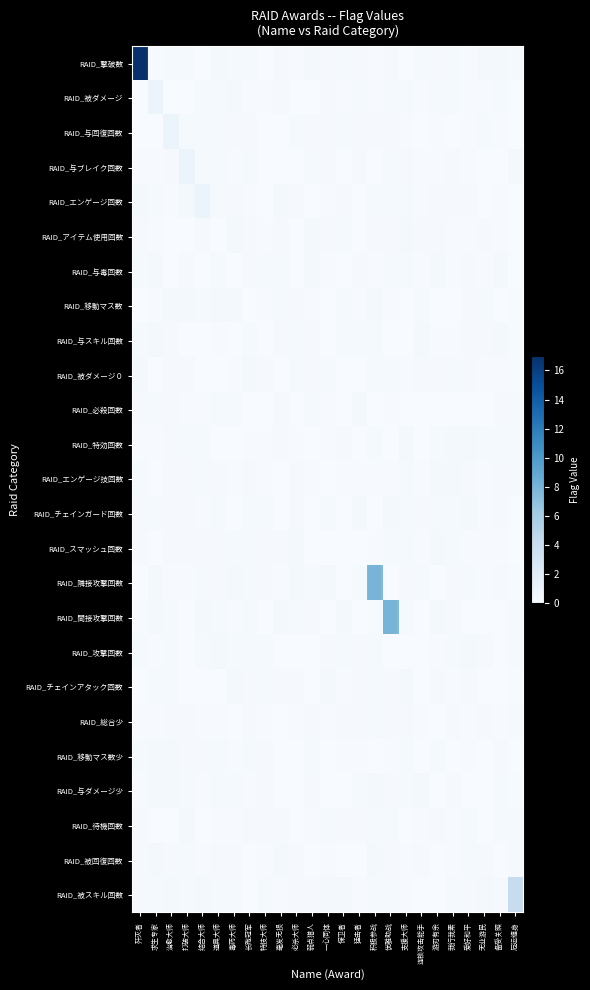

Reading left to right, transcribe all the data shown in this chart.

RAID_撃破数: 歼灭者=17.0	求生专家=0.1	治愈大师=0.3	打破大师=0.2	结合大师=0.0	道具大师=0.3	毒药大师=0.2	长跑冠军=0.2	特技大师=0.0	毫发无损=0.1	必杀大师=0.1	弱点猎人=0.3	一心同体=0.2	保卫者=0.2	猛击者=0.1	积极参战=0.1	优雅助战=0.2	支援大师=0.0	连锁攻击能手=0.2	游刃有余=0.2	我行我素=0.2	爱好和平=0.1	无业游民=0.3	备受关照=0.3	厄运缠身=0.2
RAID_被ダメージ: 歼灭者=0.1	求生专家=1.0	治愈大师=0.0	打破大师=0.0	结合大师=0.2	道具大师=0.2	毒药大师=0.3	长跑冠军=0.1	特技大师=0.1	毫发无损=0.1	必杀大师=0.1	弱点猎人=0.0	一心同体=0.1	保卫者=0.1	猛击者=0.2	积极参战=0.1	优雅助战=0.2	支援大师=0.2	连锁攻击能手=0.1	游刃有余=0.2	我行我素=0.2	爱好和平=0.1	无业游民=0.1	备受关照=0.2	厄运缠身=0.0
RAID_与回復回数: 歼灭者=0.1	求生专家=0.0	治愈大师=1.0	打破大师=0.2	结合大师=0.2	道具大师=0.2	毒药大师=0.1	长跑冠军=0.2	特技大师=0.0	毫发无损=0.0	必杀大师=0.2	弱点猎人=0.1	一心同体=0.2	保卫者=0.2	猛击者=0.2	积极参战=0.2	优雅助战=0.2	支援大师=0.1	连锁攻击能手=0.0	游刃有余=0.1	我行我素=0.1	爱好和平=0.1	无业游民=0.3	备受关照=0.1	厄运缠身=0.0
RAID_与ブレイク回数: 歼灭者=0.1	求生专家=0.1	治愈大师=0.2	打破大师=1.0	结合大师=0.2	道具大师=0.2	毒药大师=0.1	长跑冠军=0.2	特技大师=0.1	毫发无损=0.0	必杀大师=0.0	弱点猎人=0.2	一心同体=0.1	保卫者=0.0	猛击者=0.2	积极参战=0.0	优雅助战=0.2	支援大师=0.1	连锁攻击能手=0.1	游刃有余=0.1	我行我素=0.2	爱好和平=0.1	无业游民=0.0	备受关照=0.0	厄运缠身=0.3
RAID_エンゲージ回数: 歼灭者=0.3	求生专家=0.2	治愈大师=0.1	打破大师=0.3	结合大师=1.0	道具大师=0.2	毒药大师=0.1	长跑冠军=0.1	特技大师=0.0	毫发无损=0.3	必杀大师=0.1	弱点猎人=0.1	一心同体=0.1	保卫者=0.2	猛击者=0.1	积极参战=0.3	优雅助战=0.2	支援大师=0.2	连锁攻击能手=0.1	游刃有余=0.2	我行我素=0.2	爱好和平=0.2	无业游民=0.0	备受关照=0.1	厄运缠身=0.0
RAID_アイテム使用回数: 歼灭者=0.1	求生专家=0.1	治愈大师=0.0	打破大师=0.0	结合大师=0.2	道具大师=0.0	毒药大师=0.3	长跑冠军=0.2	特技大师=0.1	毫发无损=0.2	必杀大师=0.0	弱点猎人=0.3	一心同体=0.1	保卫者=0.2	猛击者=0.0	积极参战=0.1	优雅助战=0.1	支援大师=0.3	连锁攻击能手=0.2	游刃有余=0.1	我行我素=0.1	爱好和平=0.1	无业游民=0.2	备受关照=0.1	厄运缠身=0.0
RAID_与毒回数: 歼灭者=0.2	求生专家=0.3	治愈大师=0.0	打破大师=0.2	结合大师=0.0	道具大师=0.2	毒药大师=0.0	长跑冠军=0.2	特技大师=0.2	毫发无损=0.2	必杀大师=0.0	弱点猎人=0.3	一心同体=0.1	保卫者=0.0	猛击者=0.2	积极参战=0.1	优雅助战=0.2	支援大师=0.2	连锁攻击能手=0.1	游刃有余=0.3	我行我素=0.1	爱好和平=0.2	无业游民=0.1	备受关照=0.3	厄运缠身=0.0
RAID_移動マス数: 歼灭者=0.0	求生专家=0.1	治愈大师=0.3	打破大师=0.3	结合大师=0.2	道具大师=0.3	毒药大师=0.3	长跑冠军=0.0	特技大师=0.1	毫发无损=0.2	必杀大师=0.2	弱点猎人=0.1	一心同体=0.0	保卫者=0.2	猛击者=0.1	积极参战=0.3	优雅助战=0.1	支援大师=0.0	连锁攻击能手=0.2	游刃有余=0.0	我行我素=0.1	爱好和平=0.2	无业游民=0.3	备受关照=0.1	厄运缠身=0.1
RAID_与スキル回数: 歼灭者=0.2	求生专家=0.3	治愈大师=0.2	打破大师=0.0	结合大师=0.0	道具大师=0.1	毒药大师=0.0	长跑冠军=0.2	特技大师=0.0	毫发无损=0.2	必杀大师=0.2	弱点猎人=0.2	一心同体=0.1	保卫者=0.2	猛击者=0.2	积极参战=0.2	优雅助战=0.0	支援大师=0.0	连锁攻击能手=0.3	游刃有余=0.1	我行我素=0.1	爱好和平=0.1	无业游民=0.2	备受关照=0.3	厄运缠身=0.1
RAID_被ダメージ０: 歼灭者=0.3	求生专家=0.0	治愈大师=0.2	打破大师=0.2	结合大师=0.0	道具大师=0.0	毒药大师=0.1	长跑冠军=0.3	特技大师=0.2	毫发无损=0.0	必杀大师=0.2	弱点猎人=0.1	一心同体=0.2	保卫者=0.0	猛击者=0.0	积极参战=0.2	优雅助战=0.2	支援大师=0.1	连锁攻击能手=0.2	游刃有余=0.2	我行我素=0.3	爱好和平=0.2	无业游民=0.1	备受关照=0.1	厄运缠身=0.1
RAID_必殺回数: 歼灭者=0.2	求生专家=0.3	治愈大师=0.1	打破大师=0.1	结合大师=0.1	道具大师=0.2	毒药大师=0.2	长跑冠军=0.0	特技大师=0.0	毫发无损=0.2	必杀大师=0.0	弱点猎人=0.2	一心同体=0.1	保卫者=0.0	猛击者=0.3	积极参战=0.0	优雅助战=0.1	支援大师=0.0	连锁攻击能手=0.0	游刃有余=0.0	我行我素=0.0	爱好和平=0.1	无业游民=0.0	备受关照=0.2	厄运缠身=0.2
RAID_特効回数: 歼灭者=0.1	求生专家=0.1	治愈大师=0.2	打破大师=0.3	结合大师=0.3	道具大师=0.0	毒药大师=0.1	长跑冠军=0.1	特技大师=0.1	毫发无损=0.2	必杀大师=0.1	弱点猎人=0.0	一心同体=0.1	保卫者=0.2	猛击者=0.0	积极参战=0.3	优雅助战=0.0	支援大师=0.3	连锁攻击能手=0.0	游刃有余=0.3	我行我素=0.3	爱好和平=0.3	无业游民=0.2	备受关照=0.2	厄运缠身=0.2
RAID_エンゲージ技回数: 歼灭者=0.2	求生专家=0.0	治愈大师=0.2	打破大师=0.2	结合大师=0.3	道具大师=0.1	毒药大师=0.1	长跑冠军=0.2	特技大师=0.1	毫发无损=0.0	必杀大师=0.1	弱点猎人=0.1	一心同体=0.0	保卫者=0.1	猛击者=0.1	积极参战=0.1	优雅助战=0.1	支援大师=0.2	连锁攻击能手=0.1	游刃有余=0.3	我行我素=0.3	爱好和平=0.1	无业游民=0.1	备受关照=0.2	厄运缠身=0.3
RAID_チェインガード回数: 歼灭者=0.2	求生专家=0.2	治愈大师=0.2	打破大师=0.2	结合大师=0.1	道具大师=0.2	毒药大师=0.1	长跑冠军=0.2	特技大师=0.3	毫发无损=0.0	必杀大师=0.2	弱点猎人=0.0	一心同体=0.2	保卫者=0.0	猛击者=0.3	积极参战=0.0	优雅助战=0.3	支援大师=0.2	连锁攻击能手=0.2	游刃有余=0.2	我行我素=0.2	爱好和平=0.3	无业游民=0.1	备受关照=0.2	厄运缠身=0.0
RAID_スマッシュ回数: 歼灭者=0.2	求生专家=0.1	治愈大师=0.2	打破大师=0.2	结合大师=0.1	道具大师=0.2	毒药大师=0.2	长跑冠军=0.2	特技大师=0.1	毫发无损=0.2	必杀大师=0.3	弱点猎人=0.0	一心同体=0.0	保卫者=0.0	猛击者=0.0	积极参战=0.1	优雅助战=0.2	支援大师=0.2	连锁攻击能手=0.1	游刃有余=0.3	我行我素=0.2	爱好和平=0.1	无业游民=0.1	备受关照=0.1	厄运缠身=0.0
RAID_隣接攻撃回数: 歼灭者=0.0	求生专家=0.3	治愈大师=0.1	打破大师=0.1	结合大师=0.2	道具大师=0.2	毒药大师=0.3	长跑冠军=0.2	特技大师=0.1	毫发无损=0.1	必杀大师=0.3	弱点猎人=0.2	一心同体=0.3	保卫者=0.0	猛击者=0.3	积极参战=8.0	优雅助战=0.0	支援大师=0.2	连锁攻击能手=0.2	游刃有余=0.0	我行我素=0.1	爱好和平=0.2	无业游民=0.1	备受关照=0.1	厄运缠身=0.1
RAID_間接攻撃回数: 歼灭者=0.1	求生专家=0.3	治愈大师=0.2	打破大师=0.0	结合大师=0.3	道具大师=0.3	毒药大师=0.1	长跑冠军=0.3	特技大师=0.0	毫发无损=0.3	必杀大师=0.2	弱点猎人=0.2	一心同体=0.0	保卫者=0.3	猛击者=0.0	积极参战=0.1	优雅助战=8.0	支援大师=0.2	连锁攻击能手=0.1	游刃有余=0.3	我行我素=0.2	爱好和平=0.0	无业游民=0.0	备受关照=0.0	厄运缠身=0.2
RAID_攻撃回数: 歼灭者=0.2	求生专家=0.1	治愈大师=0.3	打破大师=0.0	结合大师=0.2	道具大师=0.3	毒药大师=0.2	长跑冠军=0.2	特技大师=0.3	毫发无损=0.0	必杀大师=0.1	弱点猎人=0.0	一心同体=0.2	保卫者=0.2	猛击者=0.2	积极参战=0.3	优雅助战=0.0	支援大师=0.0	连锁攻击能手=0.1	游刃有余=0.1	我行我素=0.2	爱好和平=0.3	无业游民=0.2	备受关照=0.0	厄运缠身=0.2
RAID_チェインアタック回数: 歼灭者=0.0	求生专家=0.3	治愈大师=0.2	打破大师=0.1	结合大师=0.0	道具大师=0.1	毒药大师=0.3	长跑冠军=0.1	特技大师=0.2	毫发无损=0.2	必杀大师=0.2	弱点猎人=0.0	一心同体=0.3	保卫者=0.1	猛击者=0.2	积极参战=0.2	优雅助战=0.2	支援大师=0.3	连锁攻击能手=0.0	游刃有余=0.2	我行我素=0.1	爱好和平=0.1	无业游民=0.0	备受关照=0.0	厄运缠身=0.1
RAID_総合少: 歼灭者=0.1	求生专家=0.1	治愈大师=0.2	打破大师=0.2	结合大师=0.1	道具大师=0.1	毒药大师=0.1	长跑冠军=0.2	特技大师=0.1	毫发无损=0.0	必杀大师=0.1	弱点猎人=0.1	一心同体=0.1	保卫者=0.2	猛击者=0.2	积极参战=0.2	优雅助战=0.2	支援大师=0.2	连锁攻击能手=0.1	游刃有余=0.0	我行我素=0.2	爱好和平=0.1	无业游民=0.2	备受关照=0.1	厄运缠身=0.2
RAID_移動マス数少: 歼灭者=0.2	求生专家=0.3	治愈大师=0.3	打破大师=0.2	结合大师=0.2	道具大师=0.2	毒药大师=0.1	长跑冠军=0.3	特技大师=0.1	毫发无损=0.0	必杀大师=0.0	弱点猎人=0.3	一心同体=0.0	保卫者=0.1	猛击者=0.1	积极参战=0.1	优雅助战=0.1	支援大师=0.2	连锁攻击能手=0.0	游刃有余=0.2	我行我素=0.0	爱好和平=0.1	无业游民=0.0	备受关照=0.2	厄运缠身=0.0
RAID_与ダメージ少: 歼灭者=0.1	求生专家=0.3	治愈大师=0.3	打破大师=0.2	结合大师=0.1	道具大师=0.2	毒药大师=0.2	长跑冠军=0.1	特技大师=0.2	毫发无损=0.0	必杀大师=0.1	弱点猎人=0.2	一心同体=0.0	保卫者=0.0	猛击者=0.3	积极参战=0.3	优雅助战=0.2	支援大师=0.3	连锁攻击能手=0.3	游刃有余=0.0	我行我素=0.1	爱好和平=0.0	无业游民=0.0	备受关照=0.2	厄运缠身=0.1
RAID_待機回数: 歼灭者=0.1	求生专家=0.0	治愈大师=0.1	打破大师=0.3	结合大师=0.0	道具大师=0.1	毒药大师=0.1	长跑冠军=0.1	特技大师=0.2	毫发无损=0.1	必杀大师=0.0	弱点猎人=0.1	一心同体=0.3	保卫者=0.2	猛击者=0.2	积极参战=0.2	优雅助战=0.2	支援大师=0.0	连锁攻击能手=0.1	游刃有余=0.2	我行我素=0.1	爱好和平=0.3	无业游民=0.0	备受关照=0.2	厄运缠身=0.3
RAID_被回復回数: 歼灭者=0.2	求生专家=0.3	治愈大师=0.2	打破大师=0.3	结合大师=0.1	道具大师=0.1	毒药大师=0.2	长跑冠军=0.0	特技大师=0.1	毫发无损=0.3	必杀大师=0.2	弱点猎人=0.1	一心同体=0.1	保卫者=0.1	猛击者=0.0	积极参战=0.3	优雅助战=0.1	支援大师=0.1	连锁攻击能手=0.2	游刃有余=0.0	我行我素=0.1	爱好和平=0.2	无业游民=0.2	备受关照=0.0	厄运缠身=0.2
RAID_被スキル回数: 歼灭者=0.1	求生专家=0.2	治愈大师=0.3	打破大师=0.2	结合大师=0.3	道具大师=0.2	毒药大师=0.3	长跑冠军=0.0	特技大师=0.2	毫发无损=0.1	必杀大师=0.2	弱点猎人=0.2	一心同体=0.3	保卫者=0.3	猛击者=0.1	积极参战=0.2	优雅助战=0.2	支援大师=0.1	连锁攻击能手=0.0	游刃有余=0.0	我行我素=0.2	爱好和平=0.1	无业游民=0.3	备受关照=0.1	厄运缠身=4.0